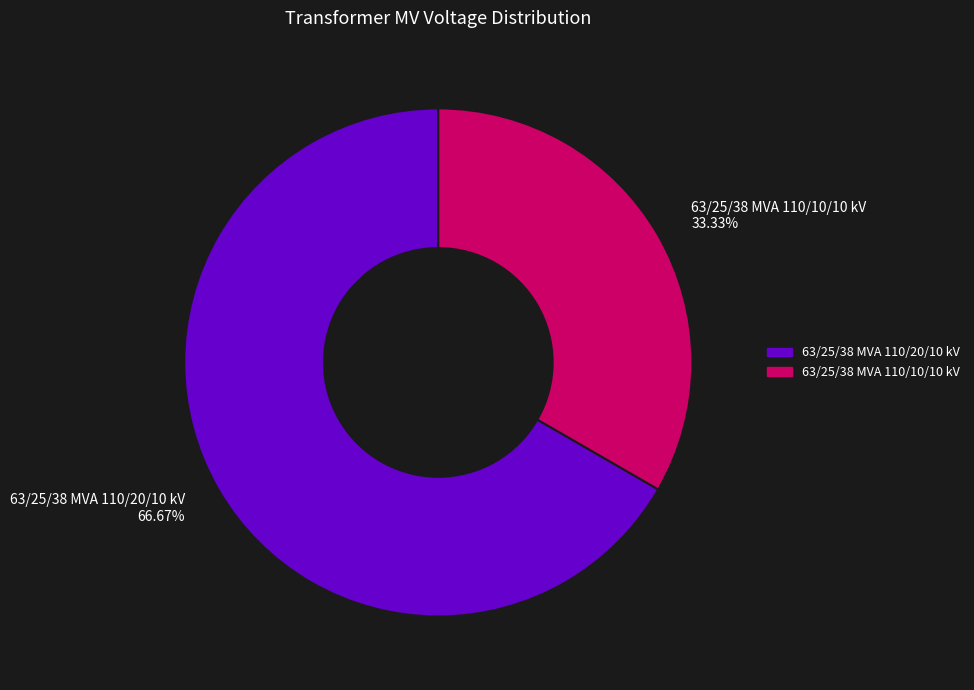

Which slice is the smallest?

63/25/38 MVA 110/10/10 kV